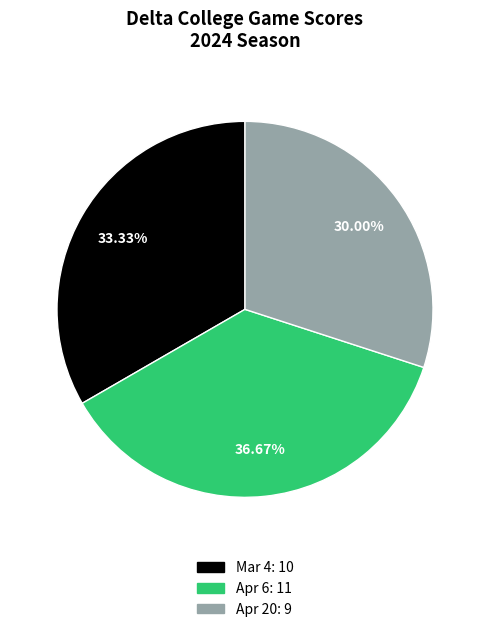

Is Apr 6 the majority of the pie?

No